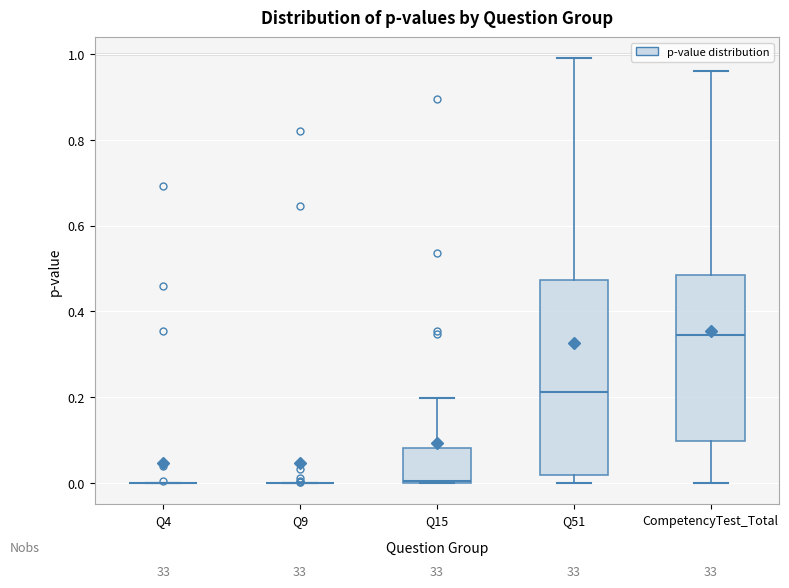

Reading left to right, transcribe this box plot: for each box, give where its median line is, the range the box spans, and where its two whiskers end, as read against the y-axis. The values are not printed on the chart, so give them approximately, as read against the axis.

Q4: box collapsed to a line at 0.00, whiskers 0.00 to 0.00
Q9: box collapsed to a line at 0.00, whiskers 0.00 to 0.00
Q15: median 0.00, box 0.00 to 0.08, whiskers 0.00 to 0.20
Q51: median 0.22, box 0.02 to 0.48, whiskers 0.00 to 1.00
CompetencyTest_Total: median 0.34, box 0.10 to 0.48, whiskers 0.00 to 0.96